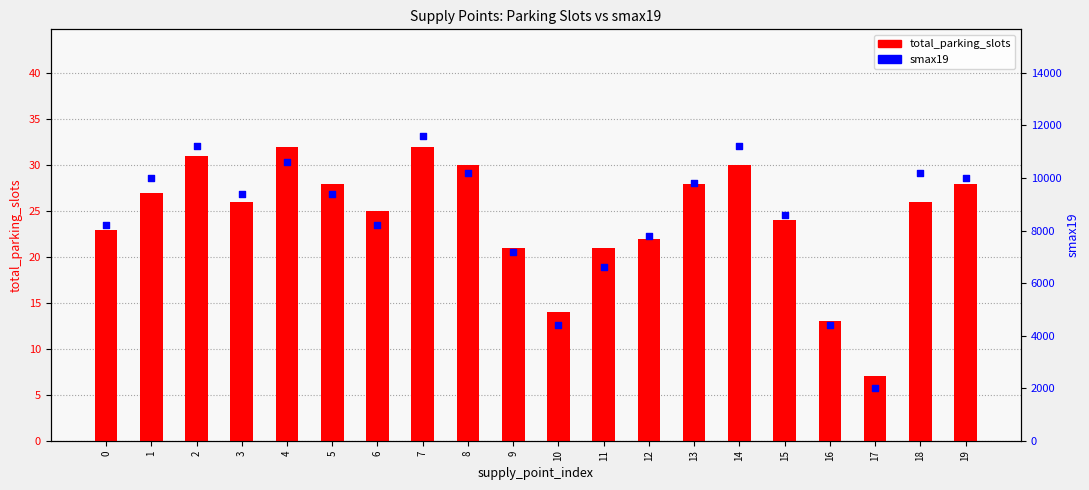

Which series has the largest total across all categories?

smax19